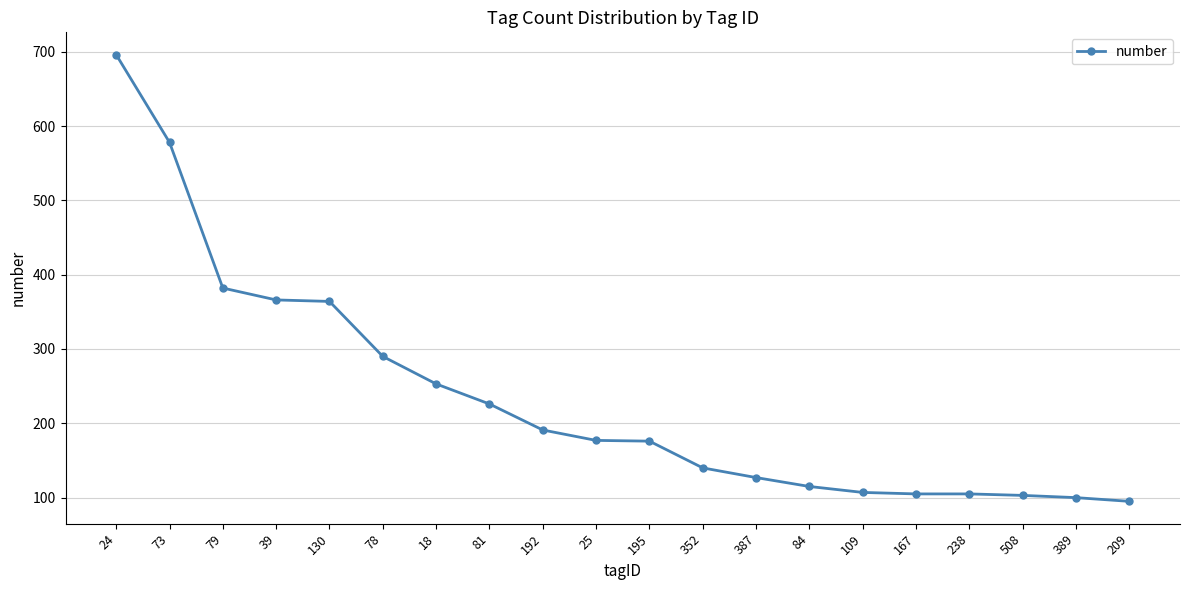

What is the average value?

235